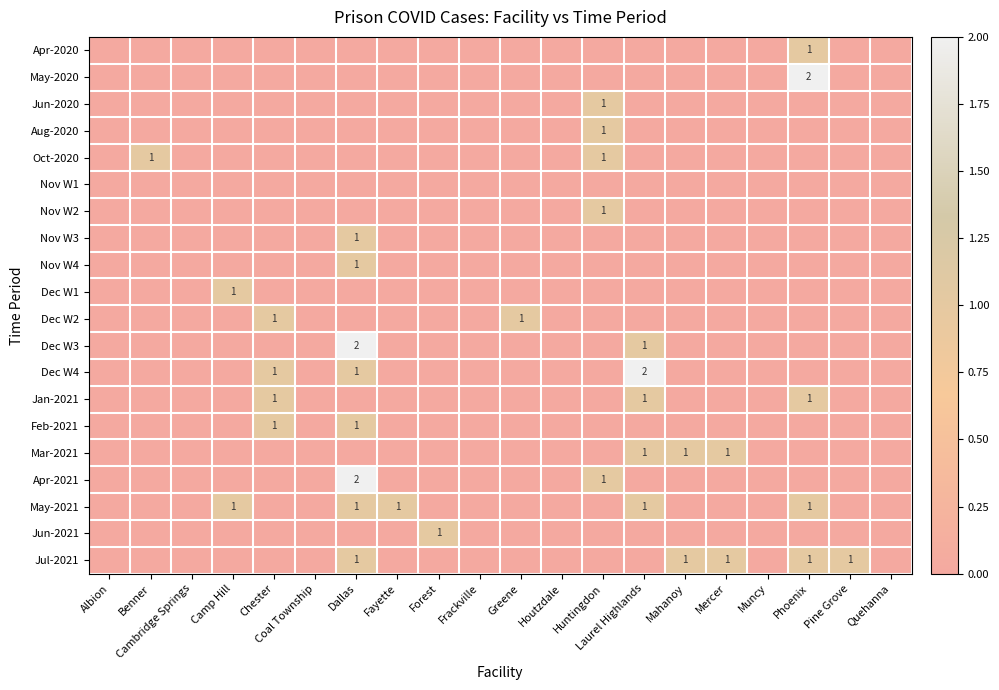

Is it true that Jul-2021 equals 2 at Dallas?

False